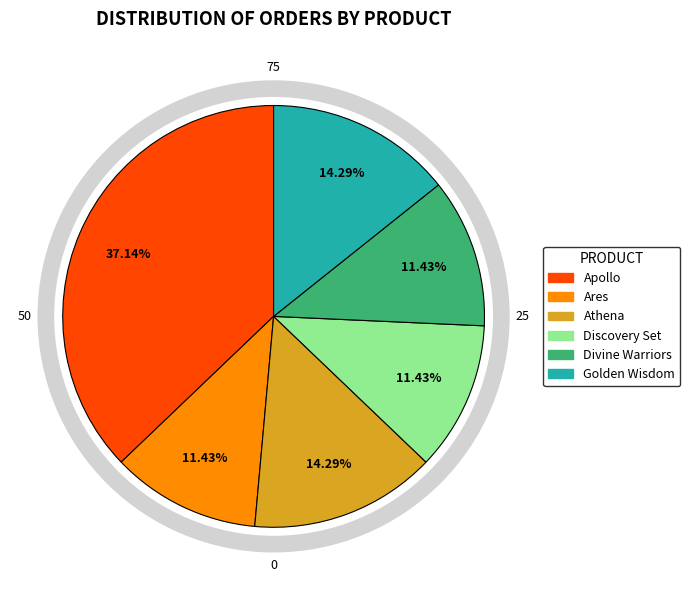

Does Golden Wisdom account for over 50% of the chart?

No